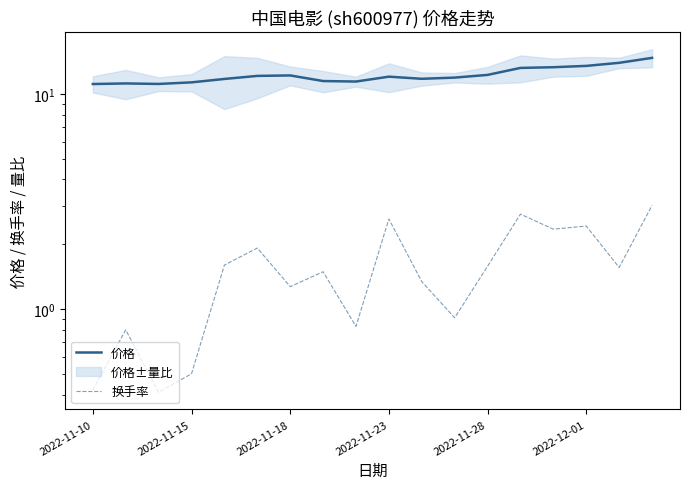

True or false: 换手率 and 价格 cross at least once.

False